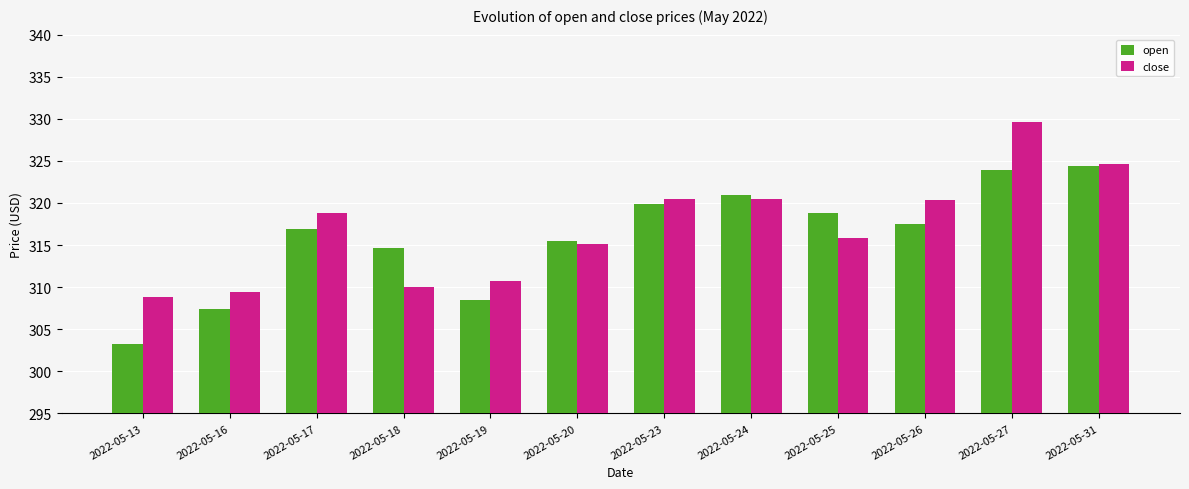

At which label is close closest to 319?

2022-05-17